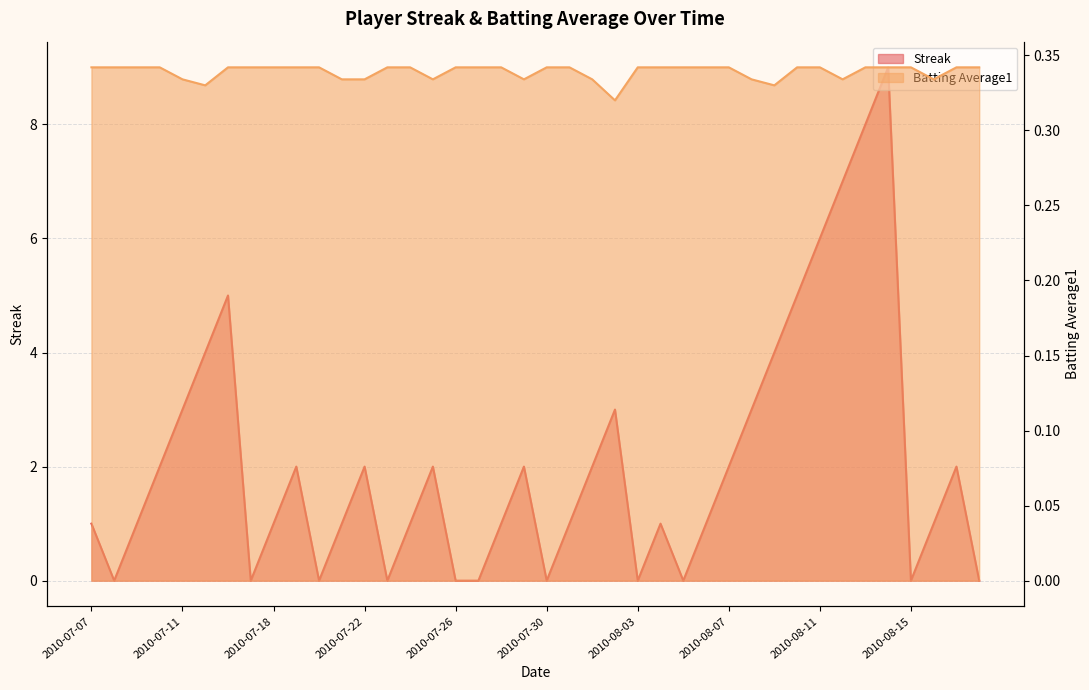

What is the difference between the highest and lowest values at 2010-07-17?

0.3